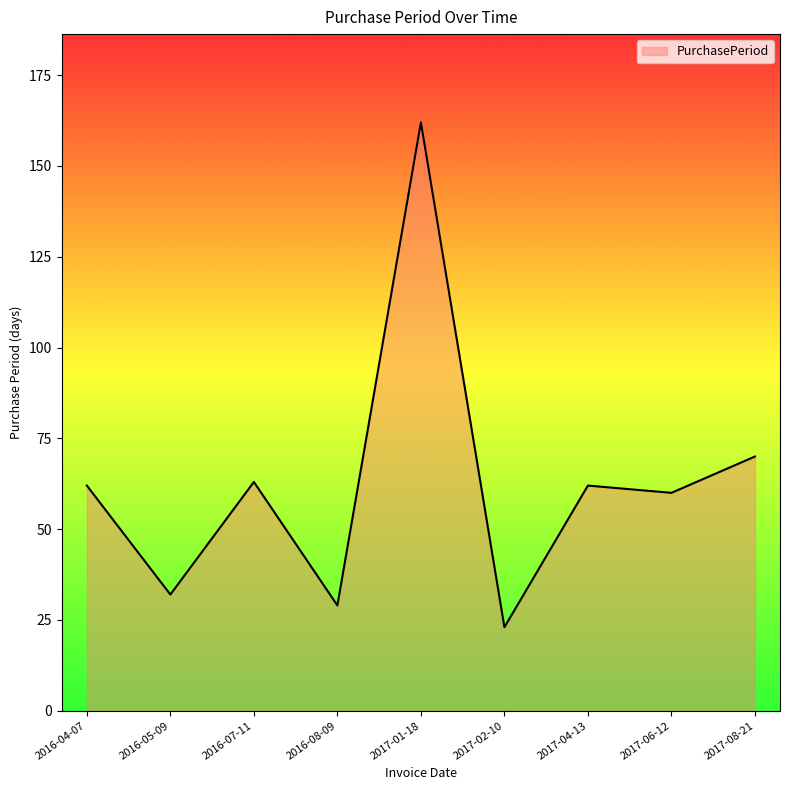

Where is the first local maximum?

2016-07-11